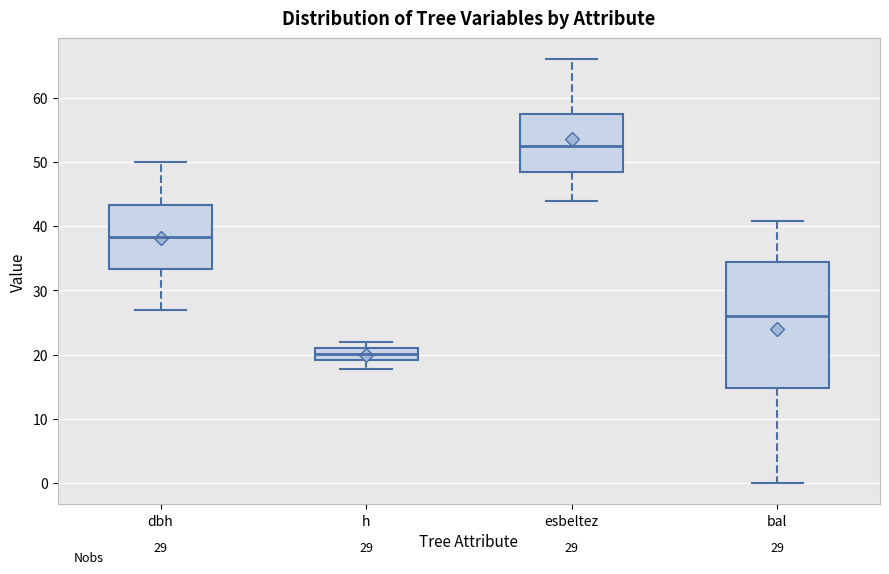

Where does the lower whisker of the box for esbeltez end on the y-axis? The values are not printed on the chart, so give them approximately, as read against the axis.

44